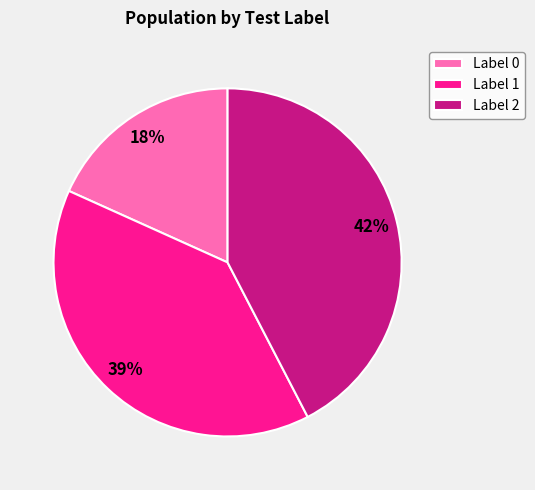

Is Label 1 the majority of the pie?

No